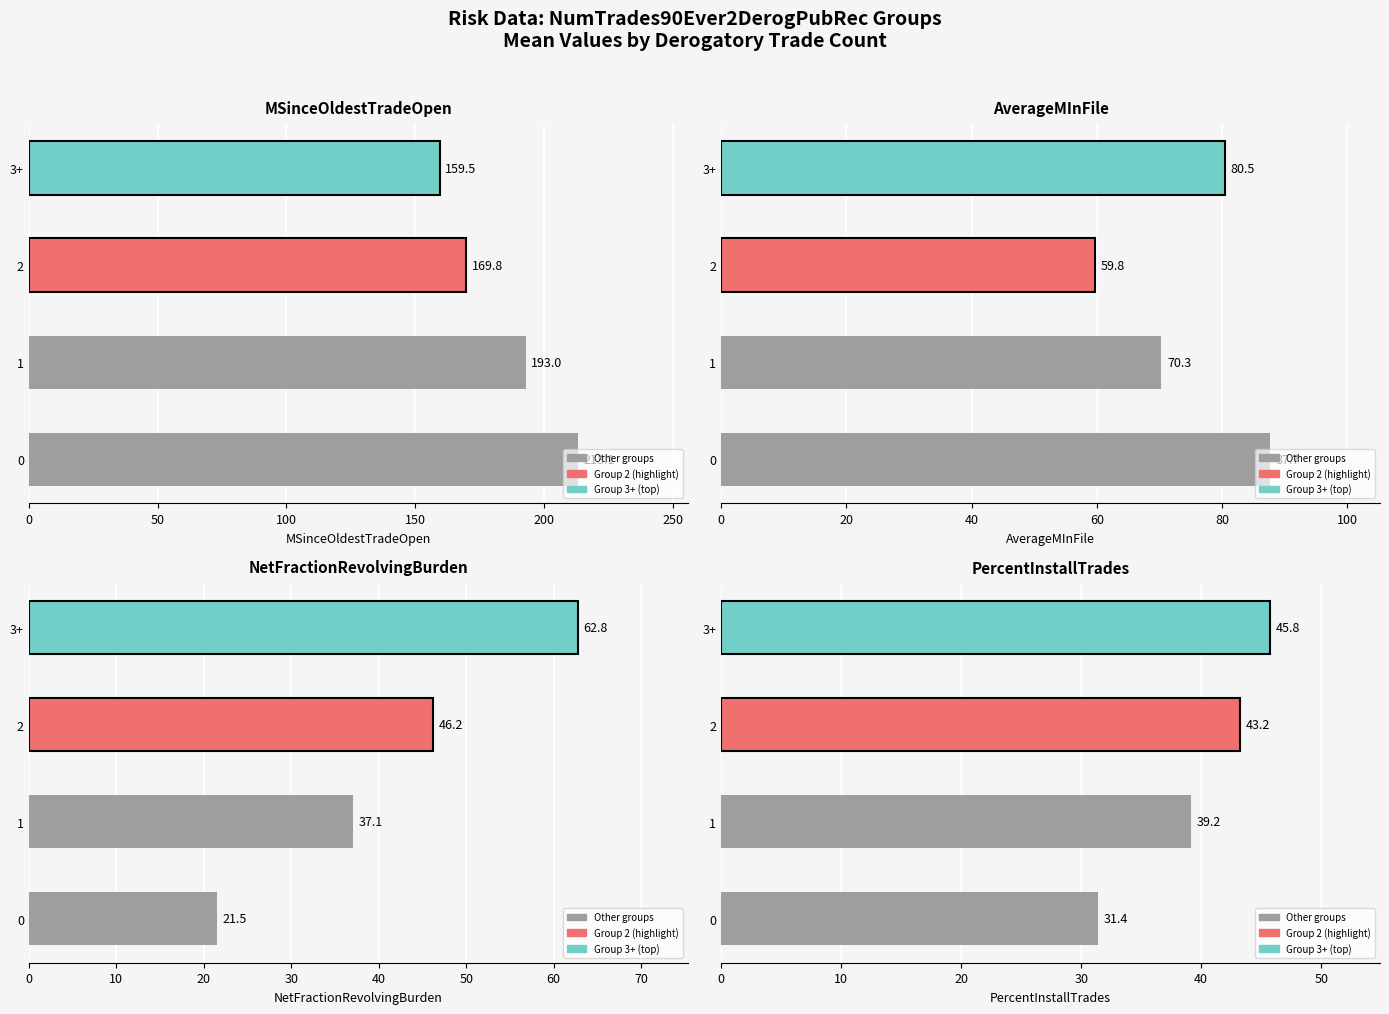

How many data points in AverageMInFile are less than 80?

2